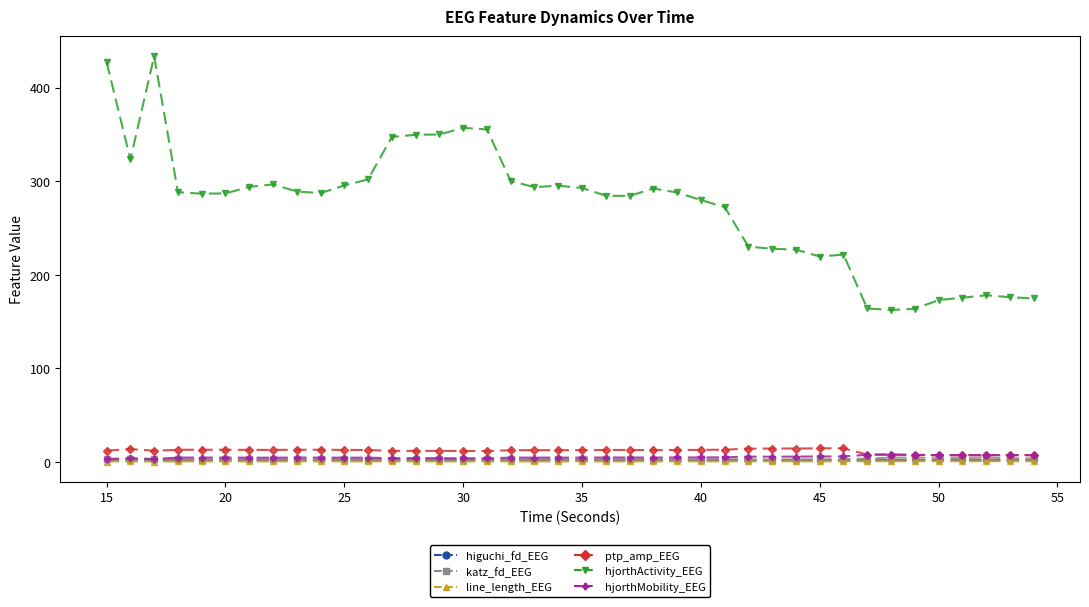

What is the average value of the hjorthActivity_EEG series?

273.6